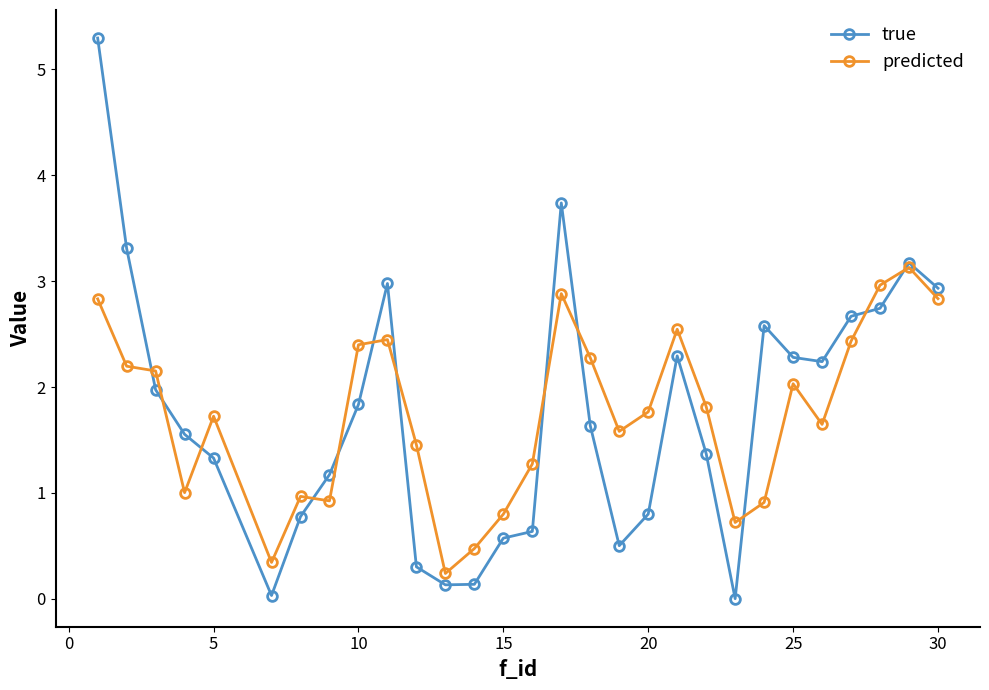

What is the greatest value displayed?

5.3